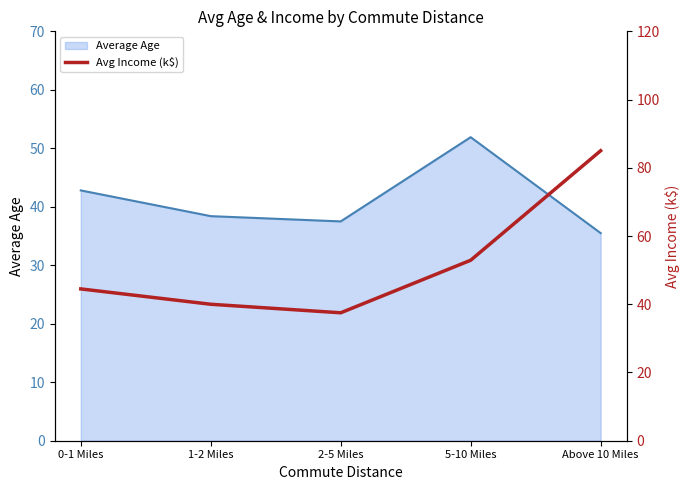

At which category does the chart reach its minimum across all series?

2-5 Miles